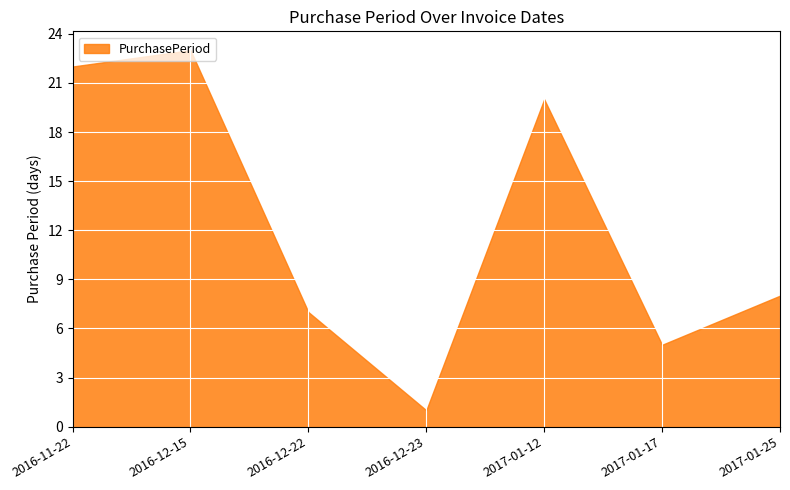

How many interior local peaks (higher than both neighbors) does the data have?

2